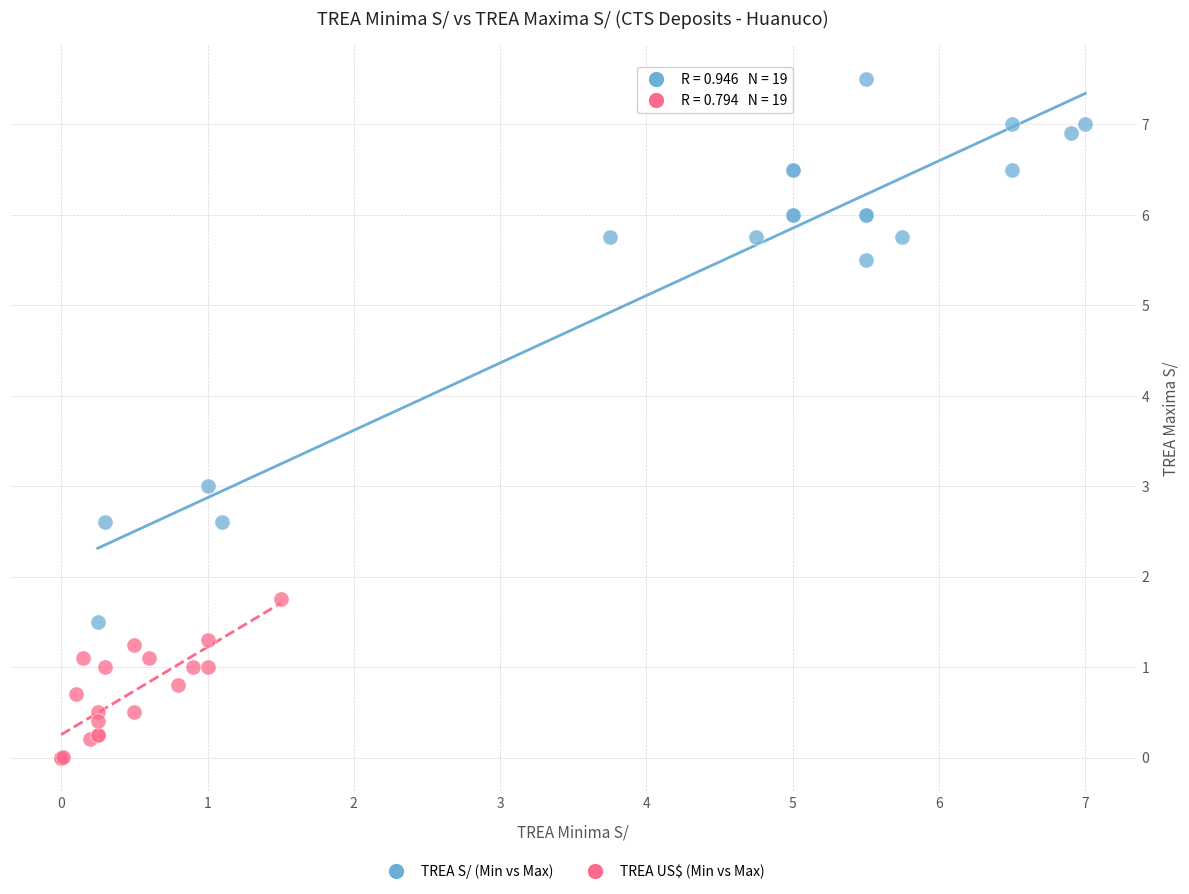

Which series contains the highest Y value?

TREA S/ (Min vs Max)